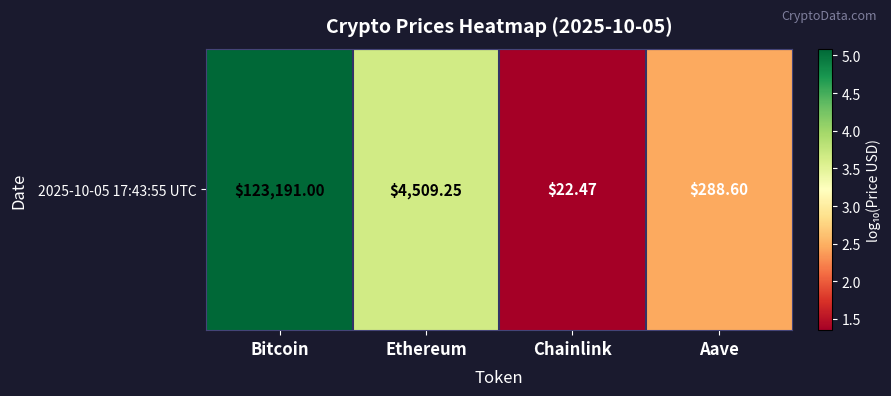

What is the change in value from Bitcoin to Ethereum?

-1.4